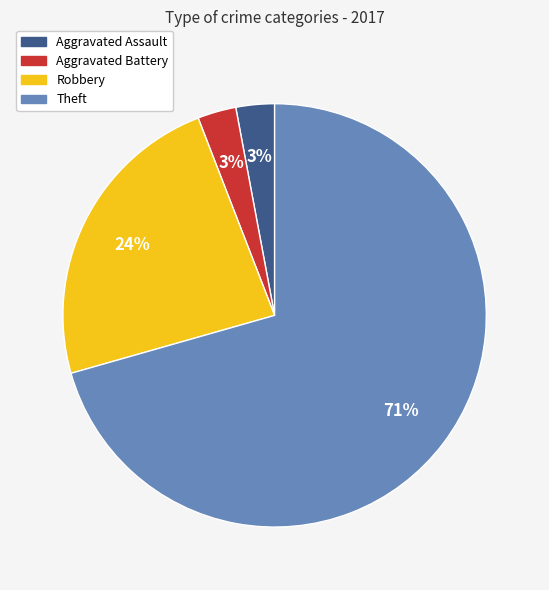

The Theft slice represents 79% of the pie. True or false?

False